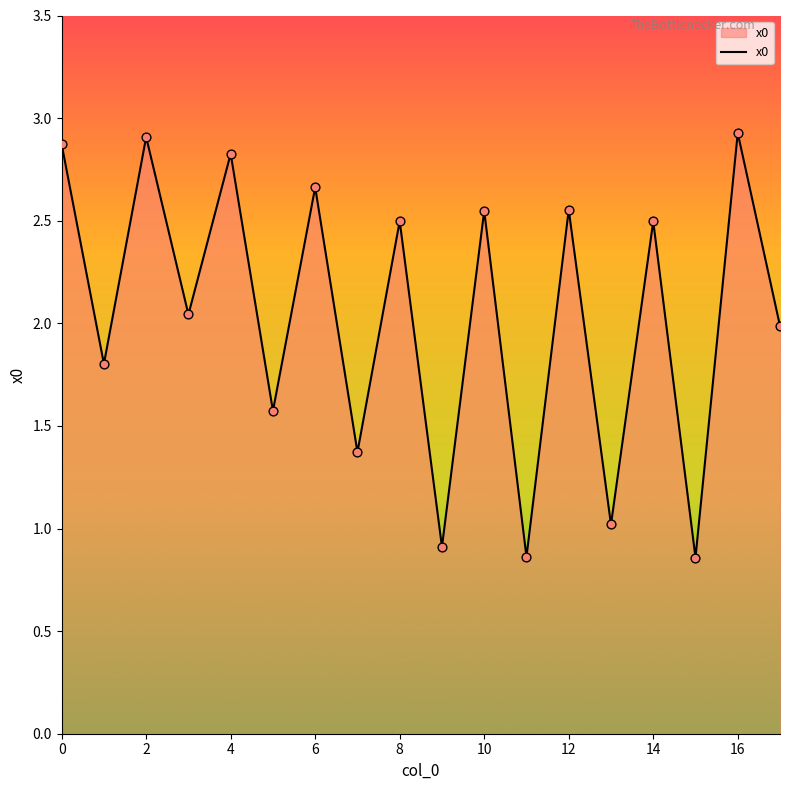

What is the greatest value displayed?

2.9